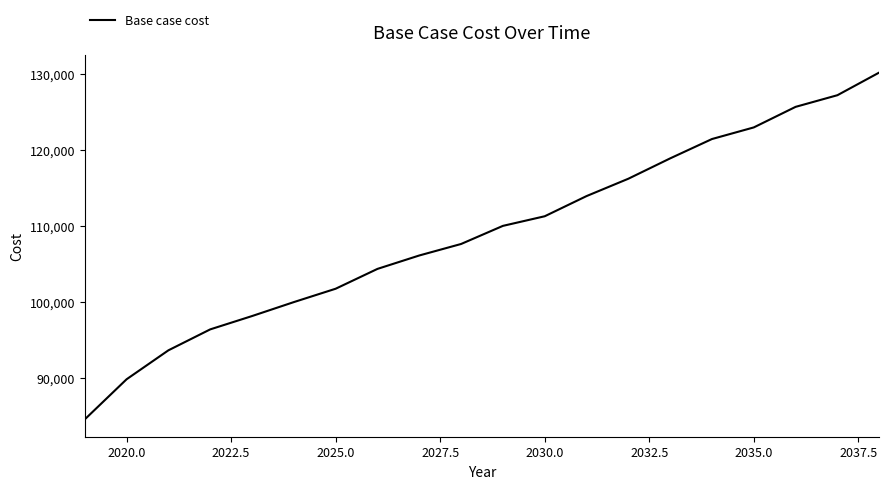

What is the minimum value shown in the chart?

84533.1